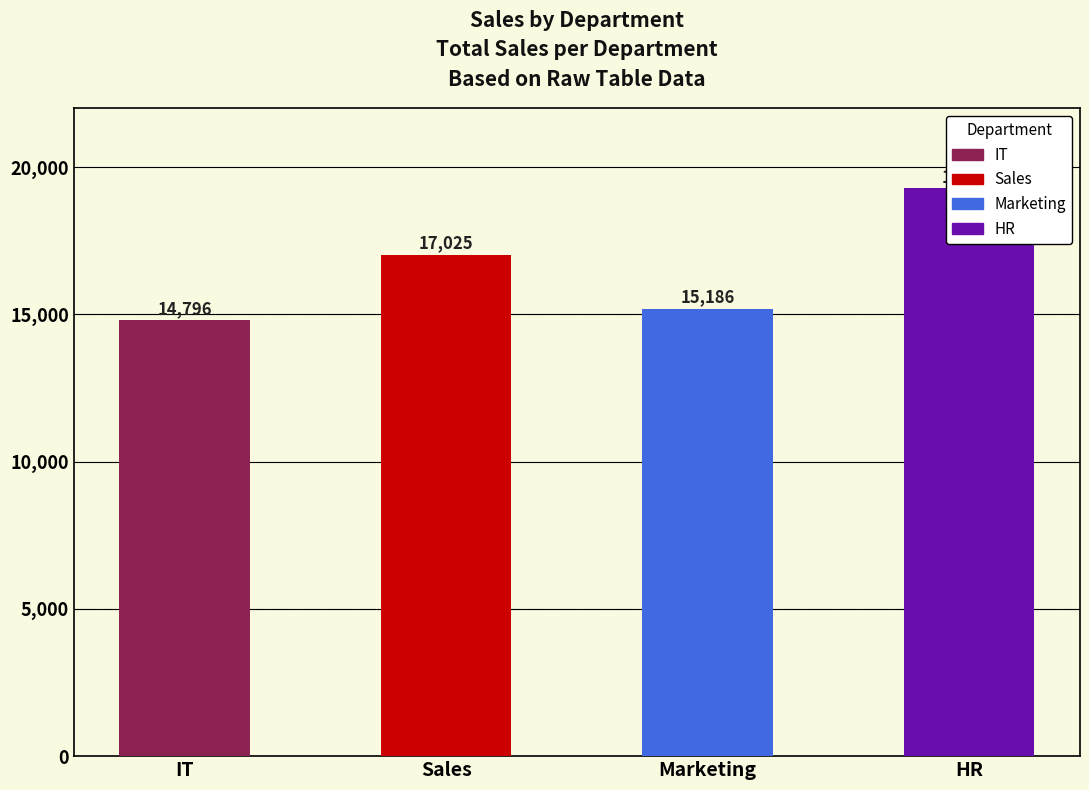

True or false: the data shows 19278 at HR.

True